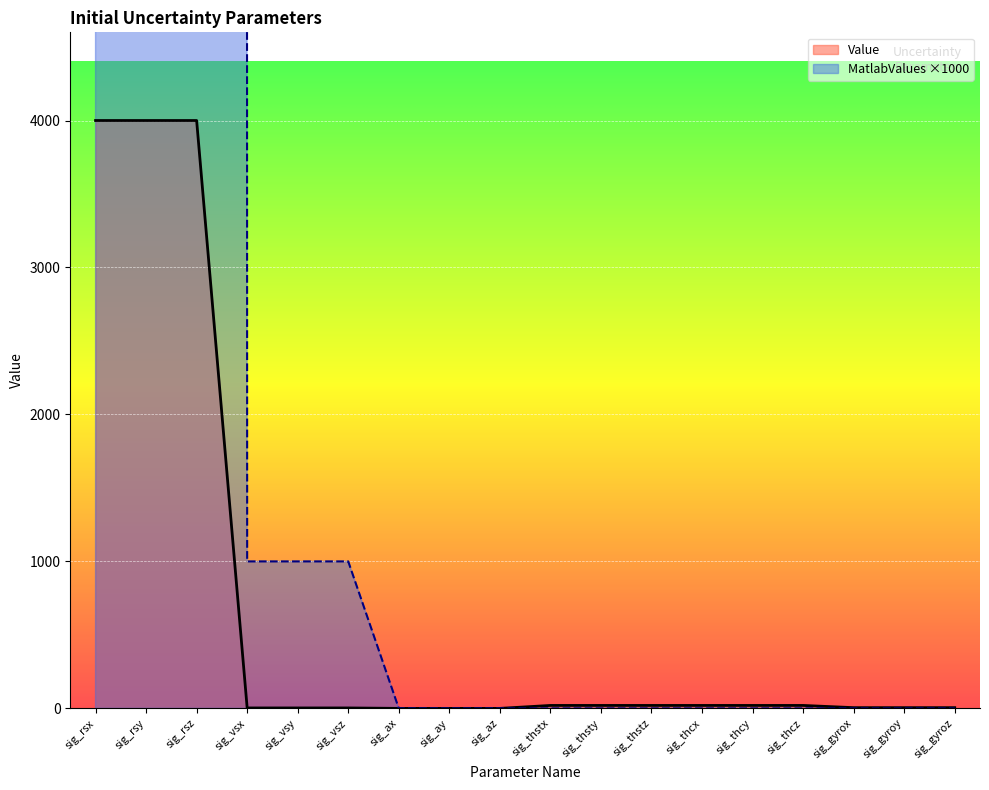

List the labels in order of value, largest first.

sig_rsx, sig_rsy, sig_rsz, sig_thstx, sig_thsty, sig_thstz, sig_thcx, sig_thcy, sig_thcz, sig_gyrox, sig_gyroy, sig_gyroz, sig_vsx, sig_vsy, sig_vsz, sig_ax, sig_ay, sig_az